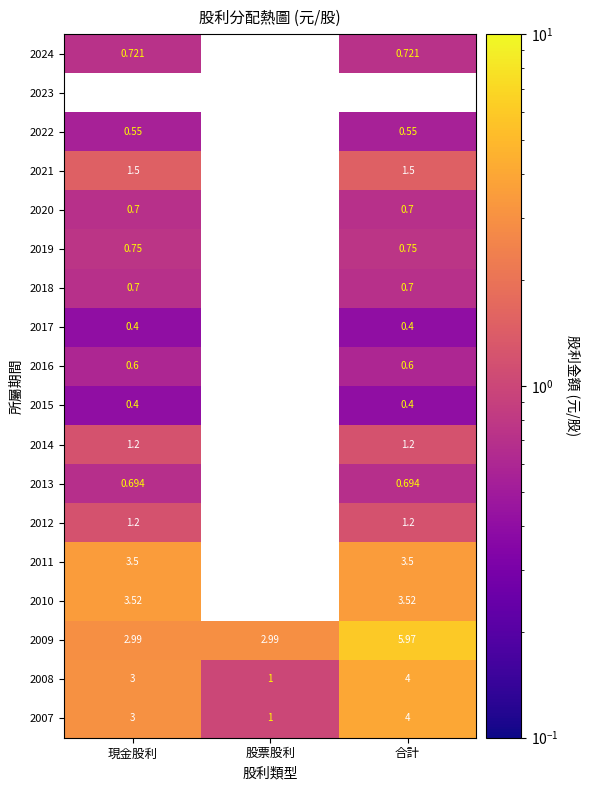

List the labels in order of 2007 value, largest first.

合計, 現金股利, 股票股利